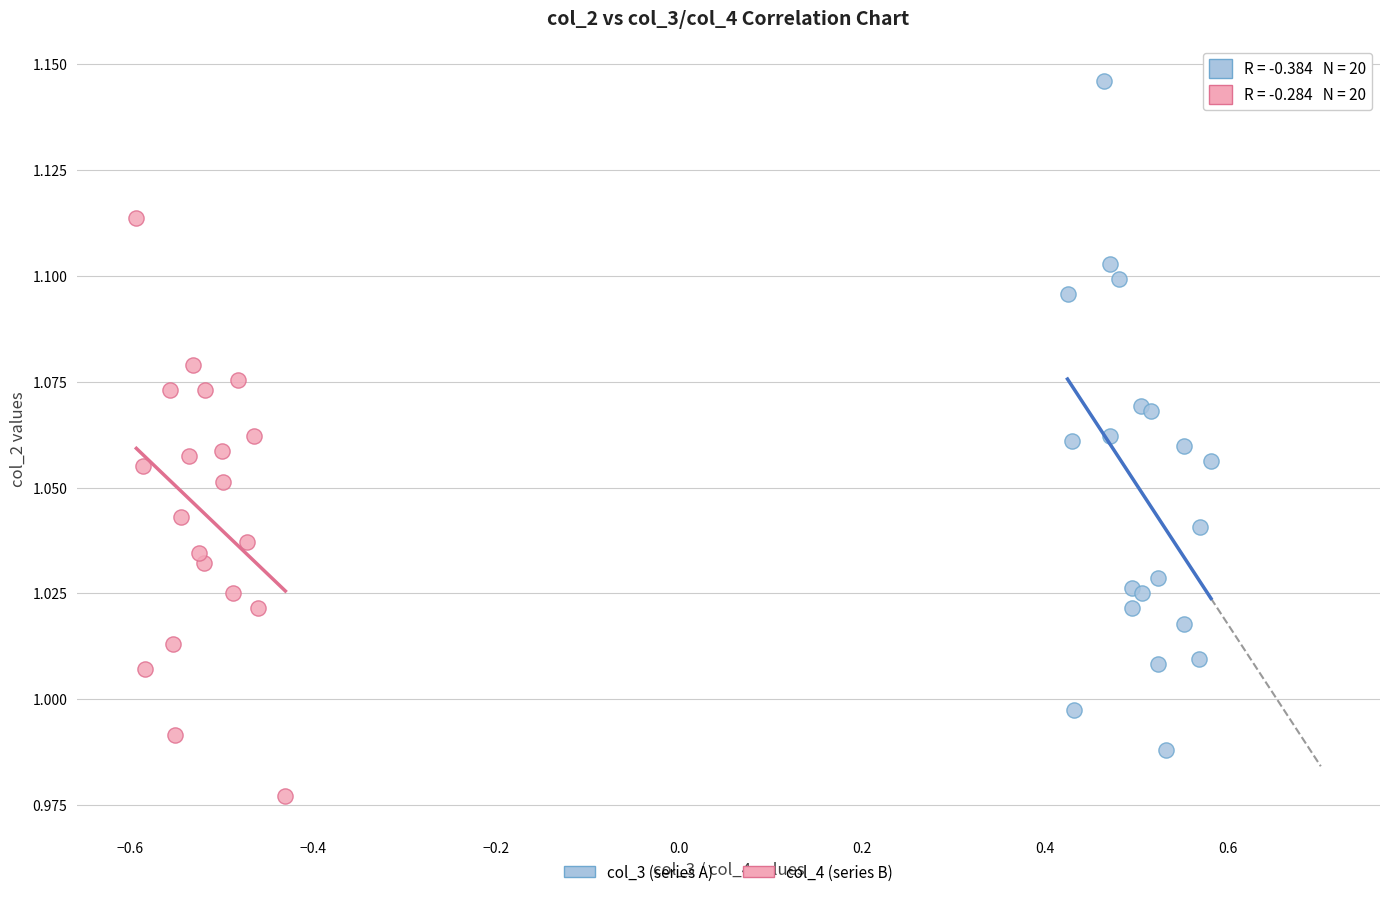

Which series has the widest spread of Y values?

col_3 (series A)